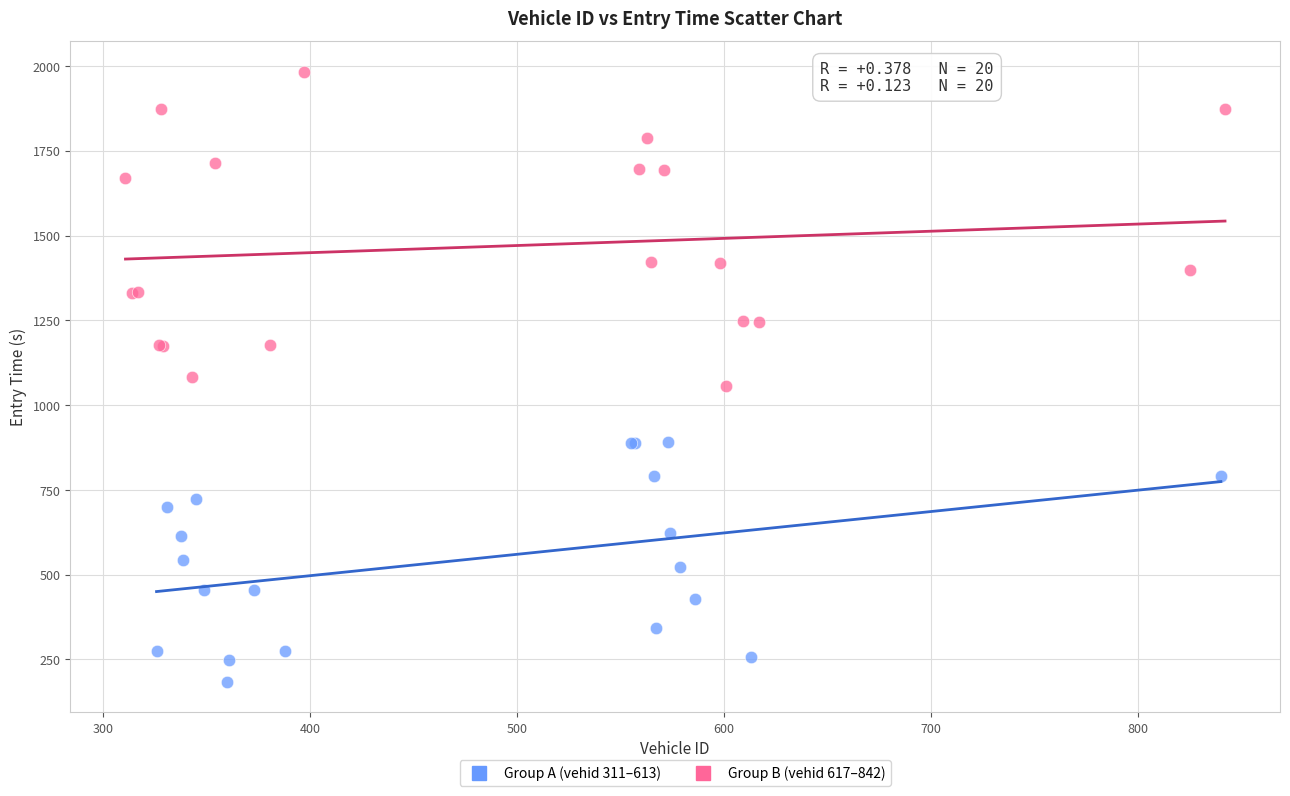

Which series reaches the maximum Y coordinate?

Group B (vehid 617–842)